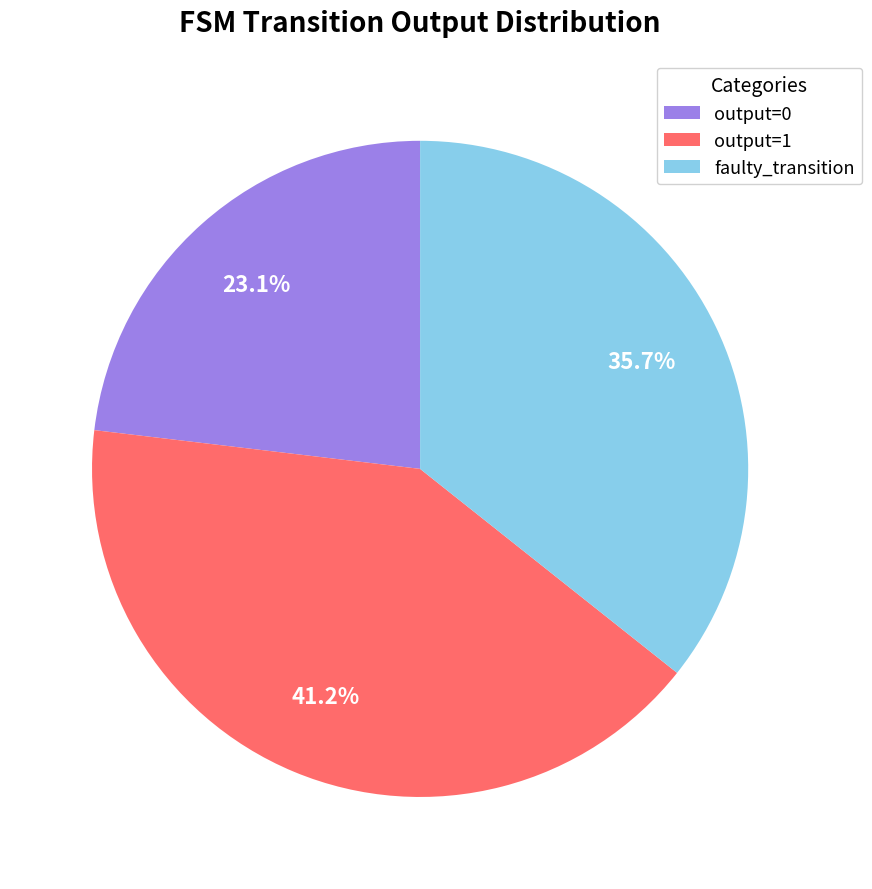

Combined, do faulty_transition and output=0 account for over 50%?

Yes